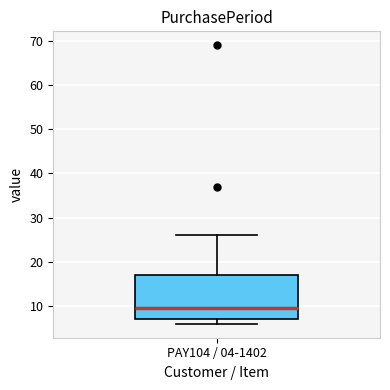

Read this box plot against the y-axis: the position of the median line, the range covered by the box, and the ends of both whiskers. The values are not printed on the chart, so give them approximately, as read against the axis.

median 10, box 7 to 17, whiskers 6 to 26